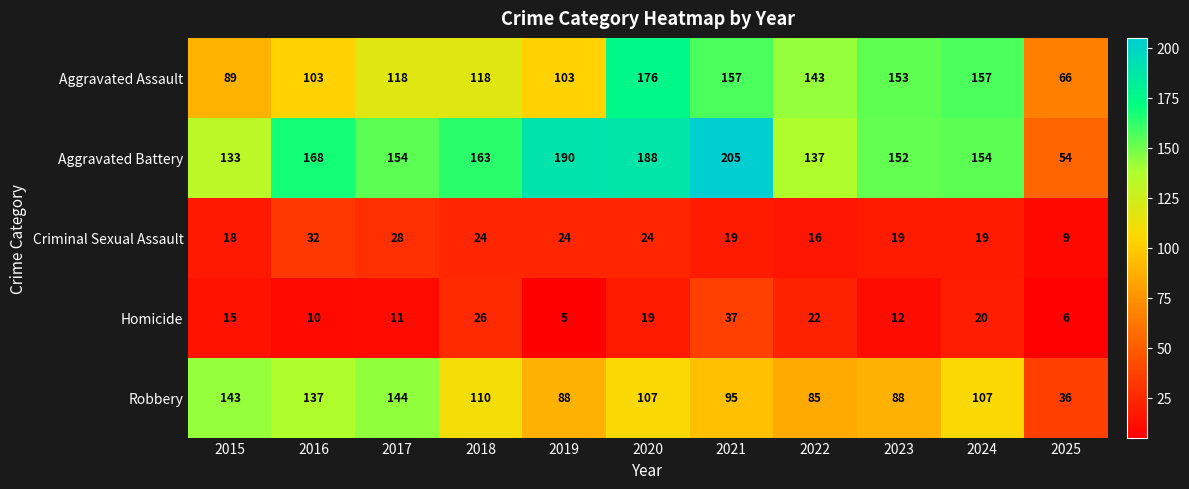

List the series in order of their peak value, lowest first.

Criminal Sexual Assault, Homicide, Robbery, Aggravated Assault, Aggravated Battery